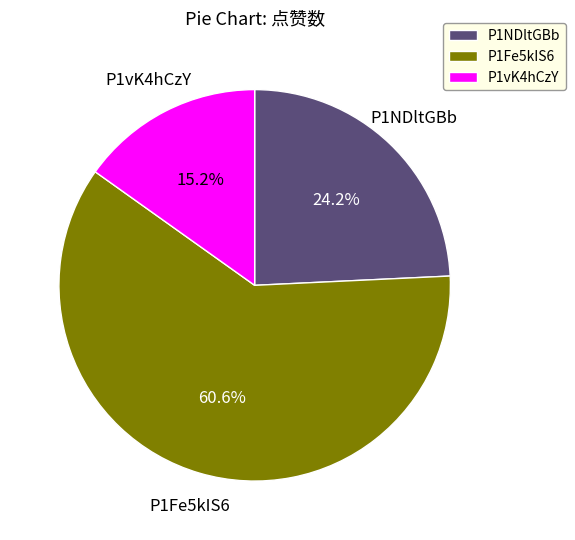

Is it true that P1vK4hCzY is 15% of the pie?

True